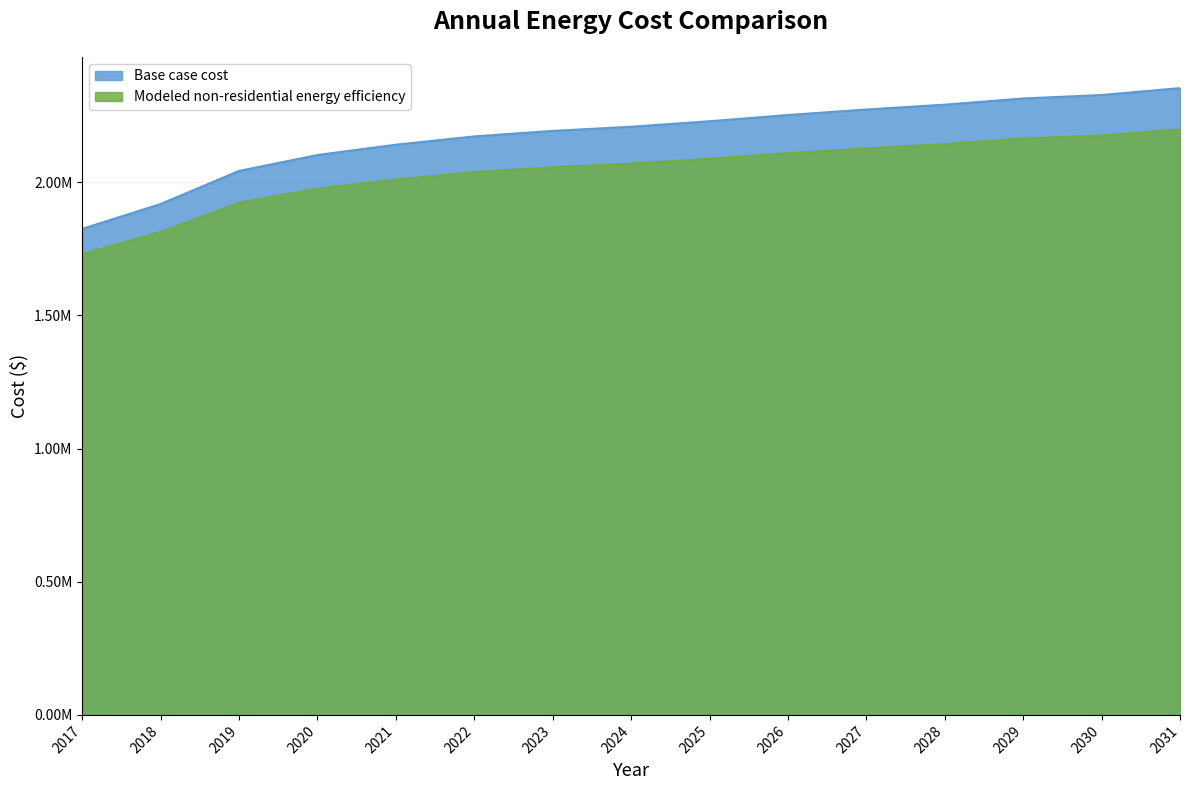

List the labels in order of Modeled non-residential energy efficiency value, smallest first.

2017, 2018, 2019, 2020, 2021, 2022, 2023, 2024, 2025, 2026, 2027, 2028, 2029, 2030, 2031